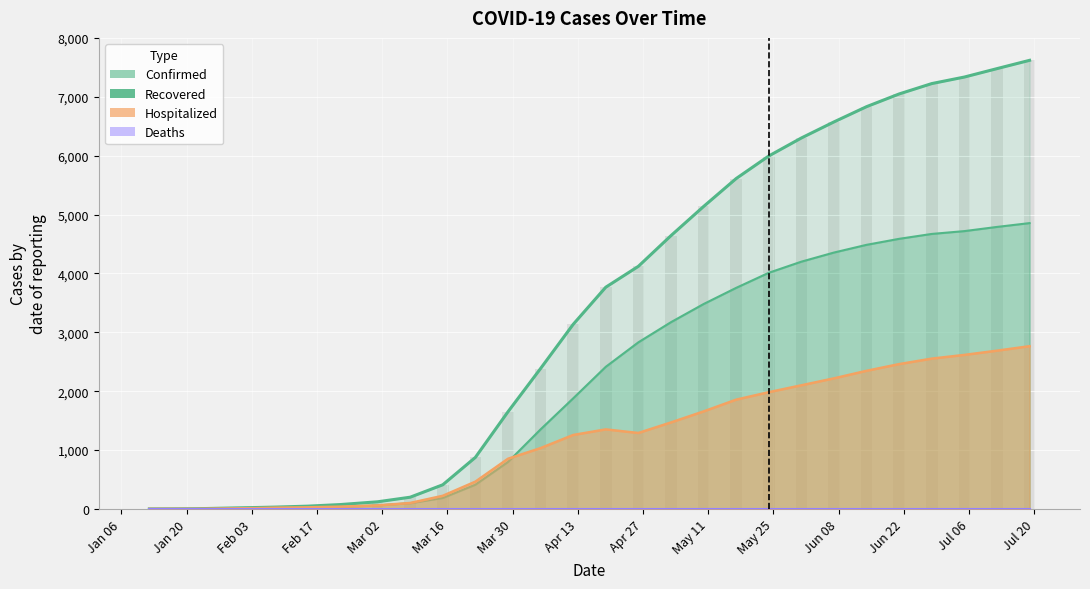

At which label is Hospitalized closest to 1383?

04/19/2020